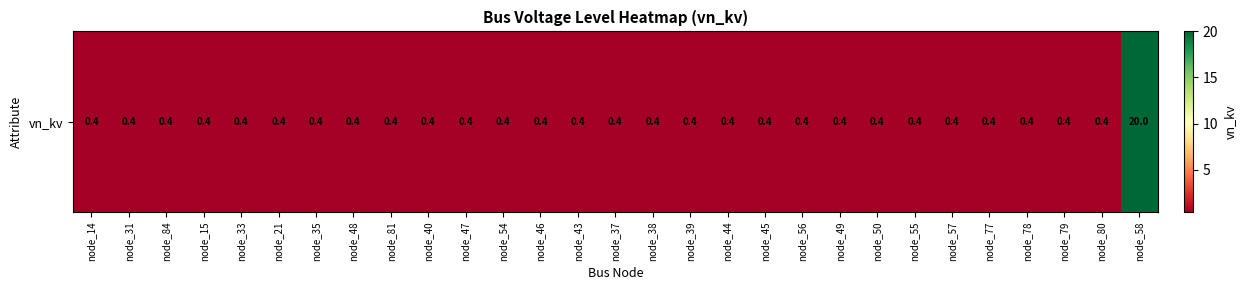

What is the maximum value shown in the chart?

20.0